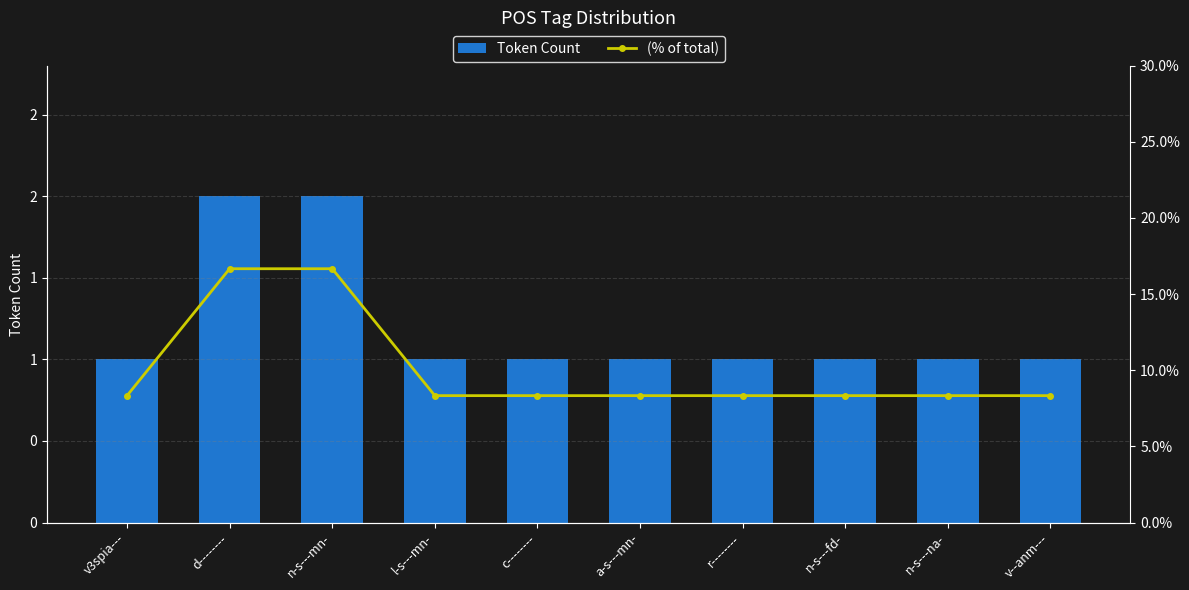

What is the spread (max minus min) of values at d--------?

14.7